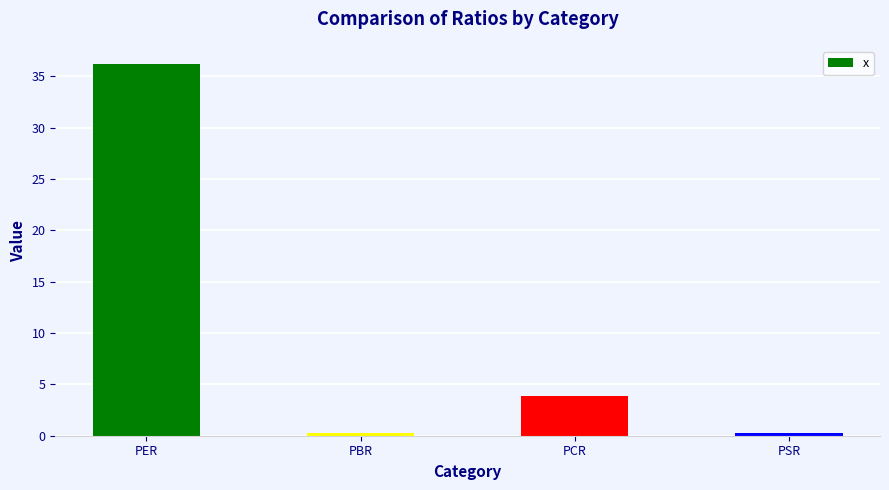

Which category has the highest value across all series?

PER